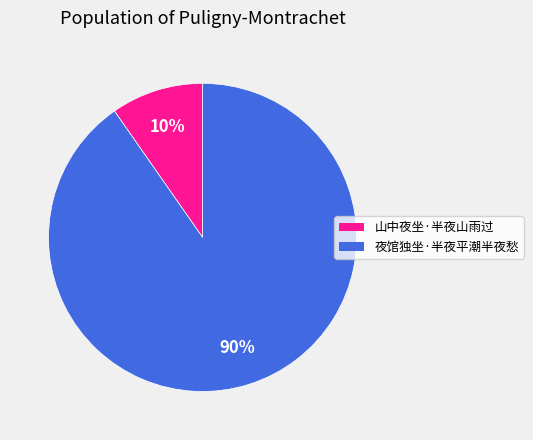

Which slice is the smallest?

山中夜坐·半夜山雨过